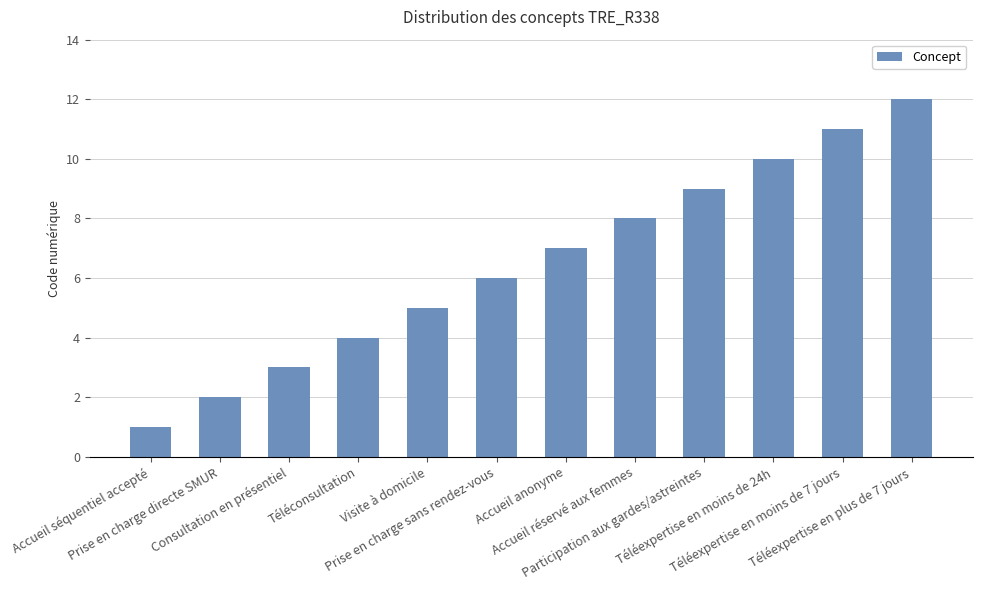

Is it true that the value at Prise en charge directe SMUR is 2?

True